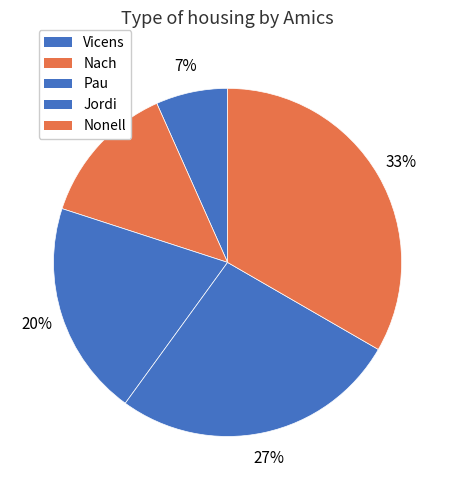

To the nearest percent, what portion does Nonell represent?

33%